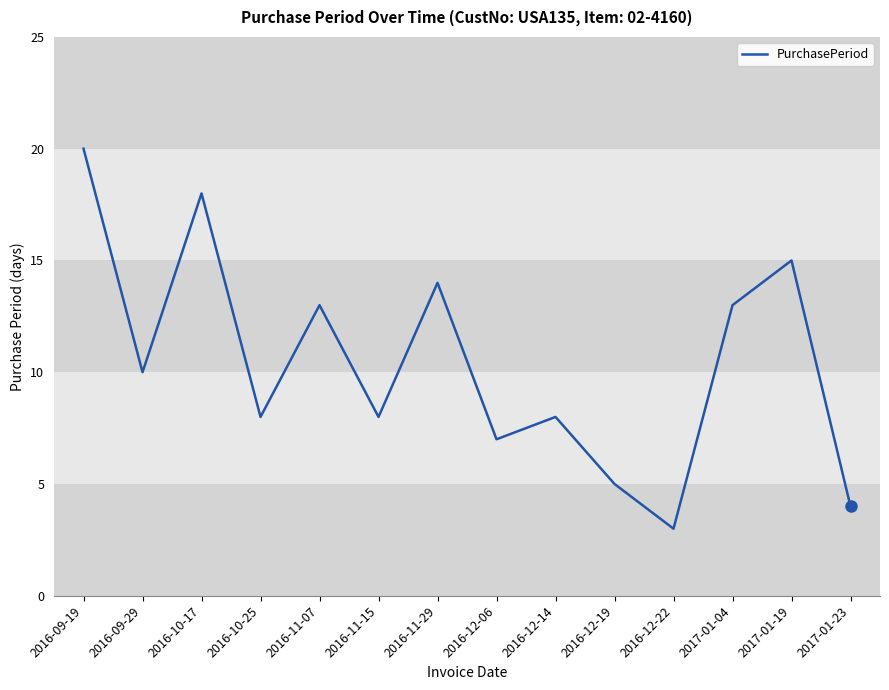

The value at 2016-12-06 is 7. True or false?

True